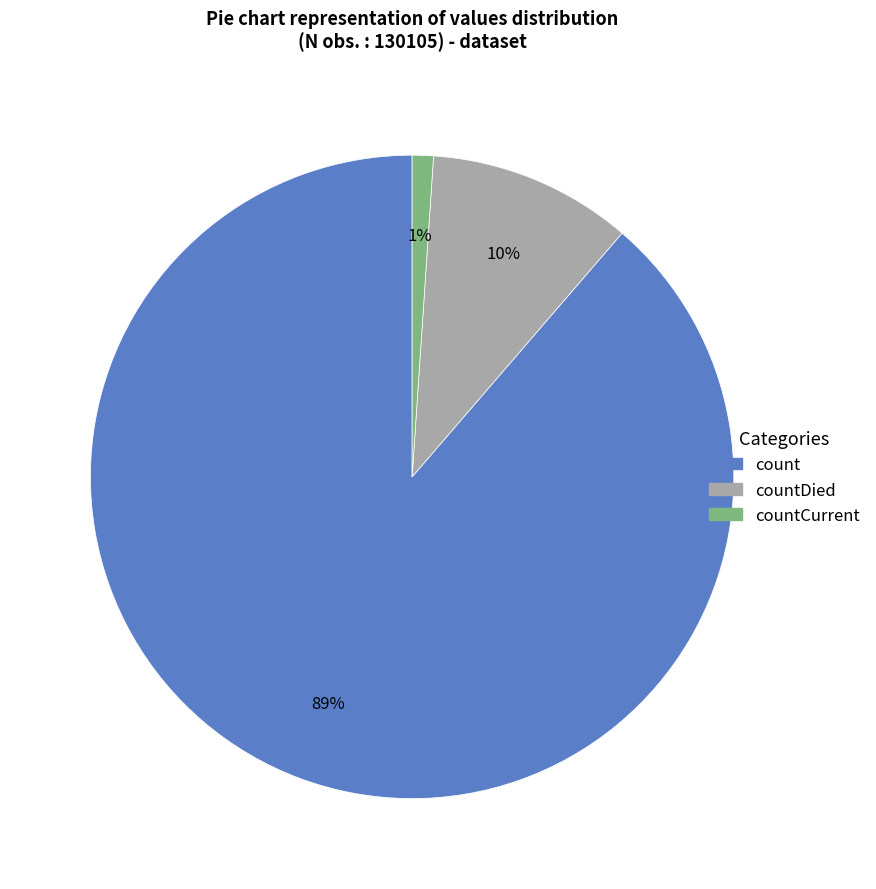

Does any single category account for the majority?

Yes